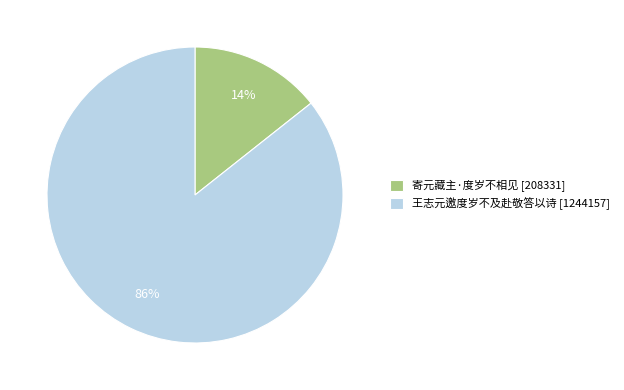

True or false: 寄元藏主·度岁不相见 accounts for 14% of the total.

True